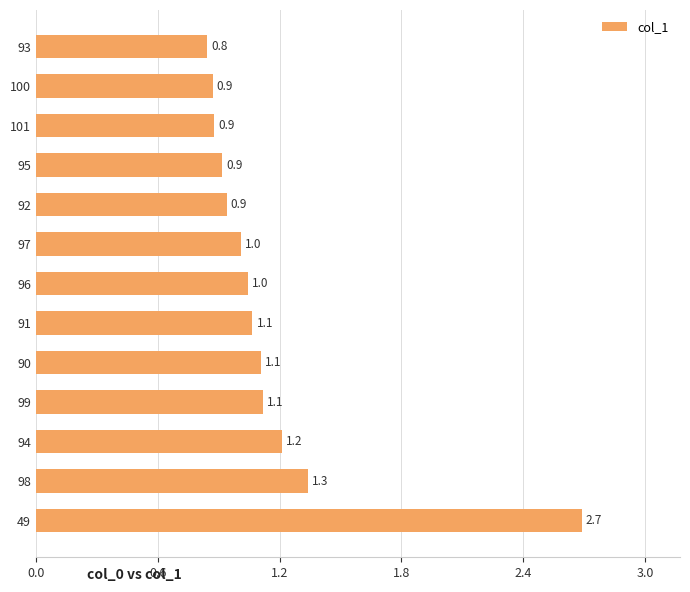

The chart shows a value of 1.8 at 99. True or false?

False